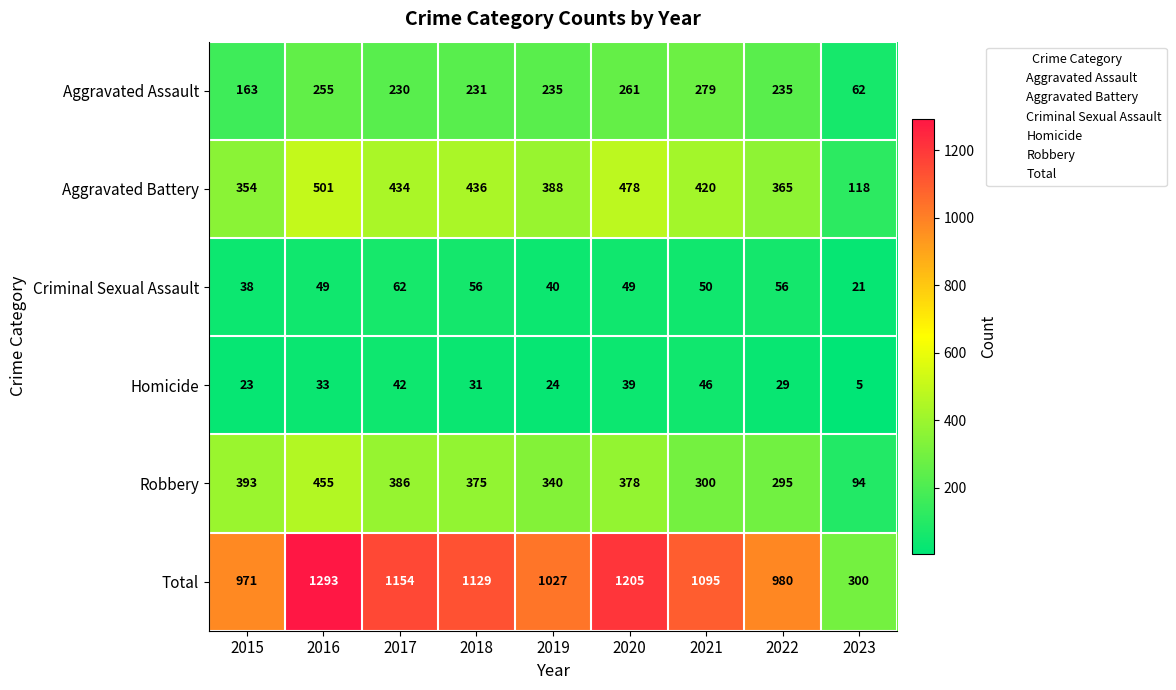

What is the difference between the highest and lowest values at 2018?

1098